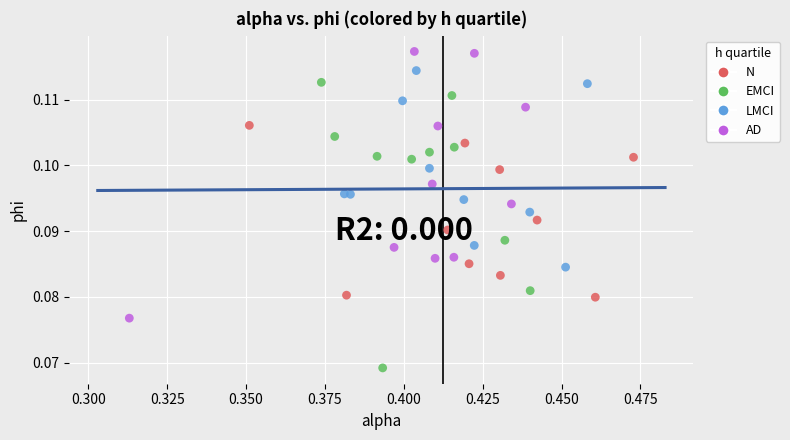

Which series contains the highest Y value?

AD